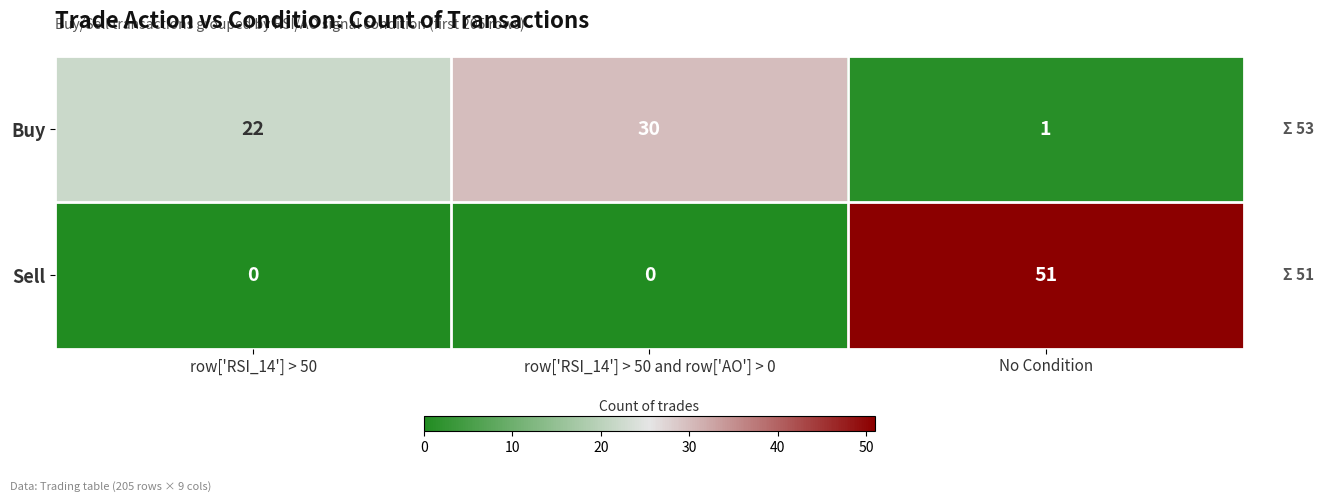

What is the spread (max minus min) of values at row['RSI_14'] > 50 and row['AO'] > 0?

30